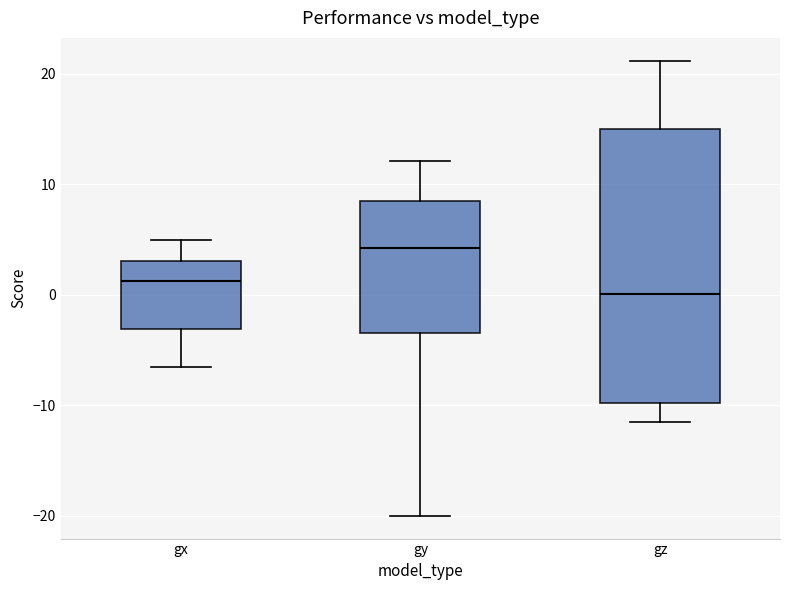

Reading left to right, read every box against the y-axis: the position of its median line, the range the box covers, and the ends of its whiskers. The values are not printed on the chart, so give them approximately, as read against the axis.

gx: median 1, box -3 to 3, whiskers -6 to 5
gy: median 4, box -3 to 9, whiskers -20 to 12
gz: median 0, box -10 to 15, whiskers -11 to 21